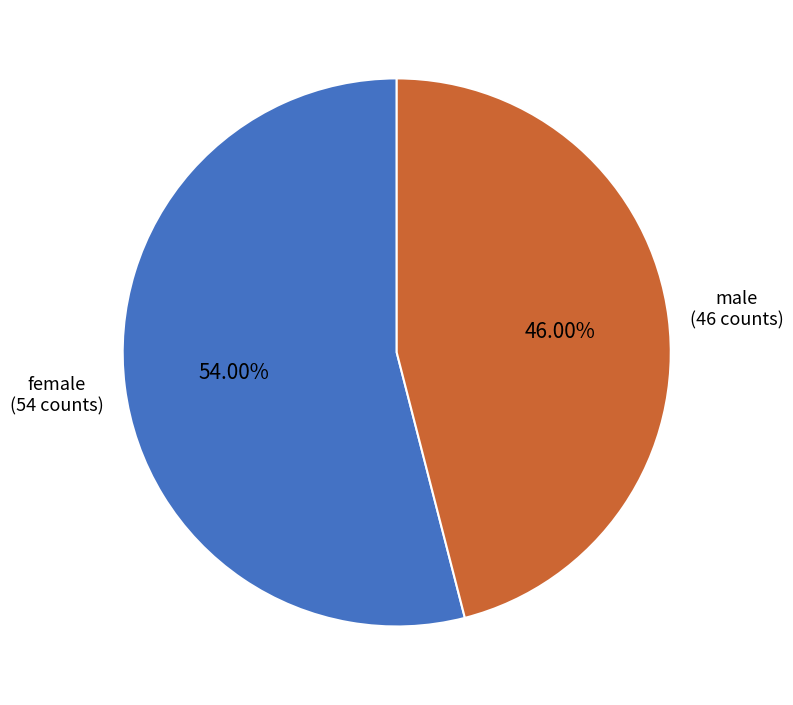

To the nearest percent, what is the difference between the male and female slice percentages?

8%